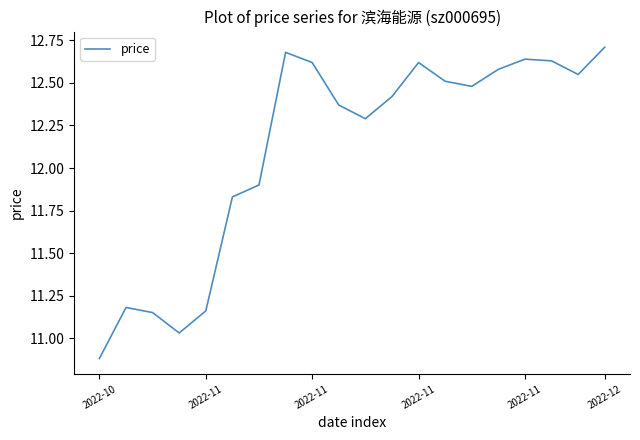

What is the greatest value displayed?

12.7